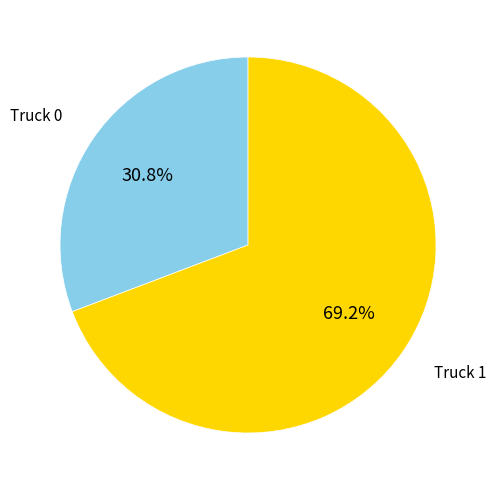

How many segments does this pie chart have?

2